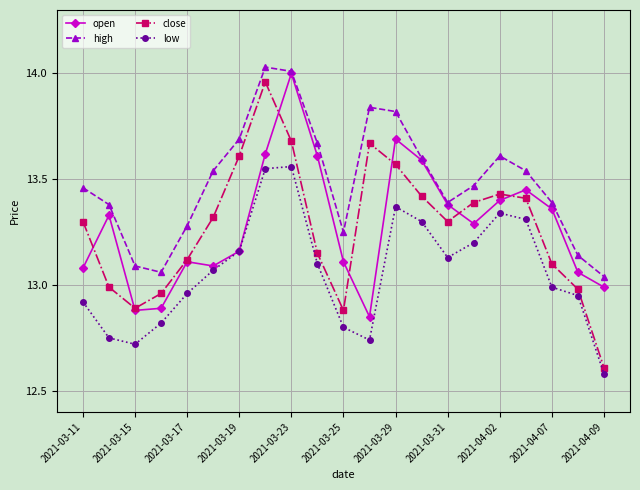

Which series has the largest total across all categories?

high